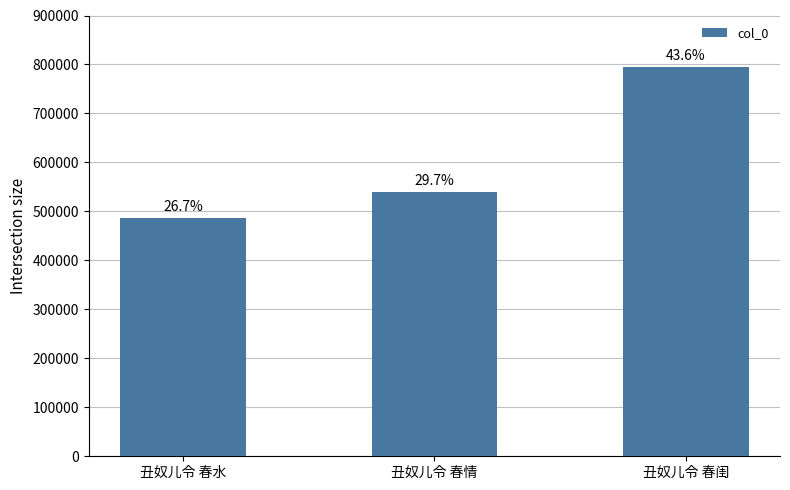

Count the values in the range 486992 to 795394.

3